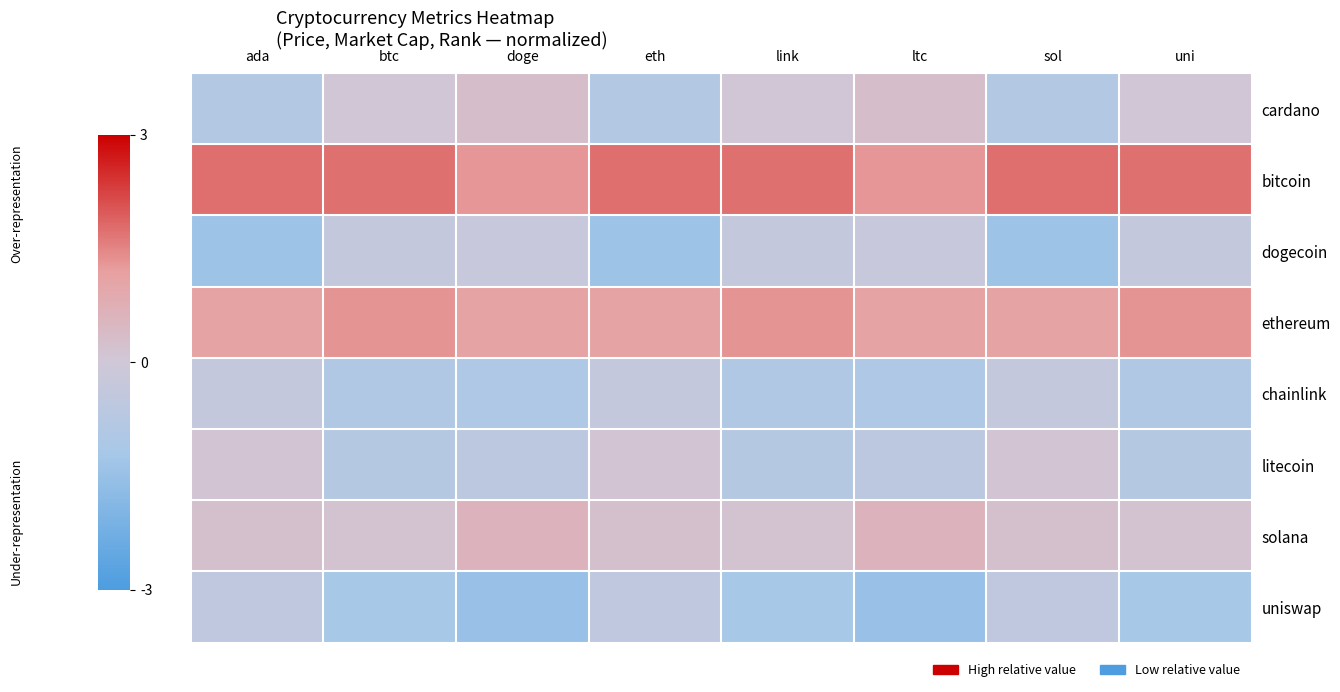

At which category is the sum across all series the highest?

btc